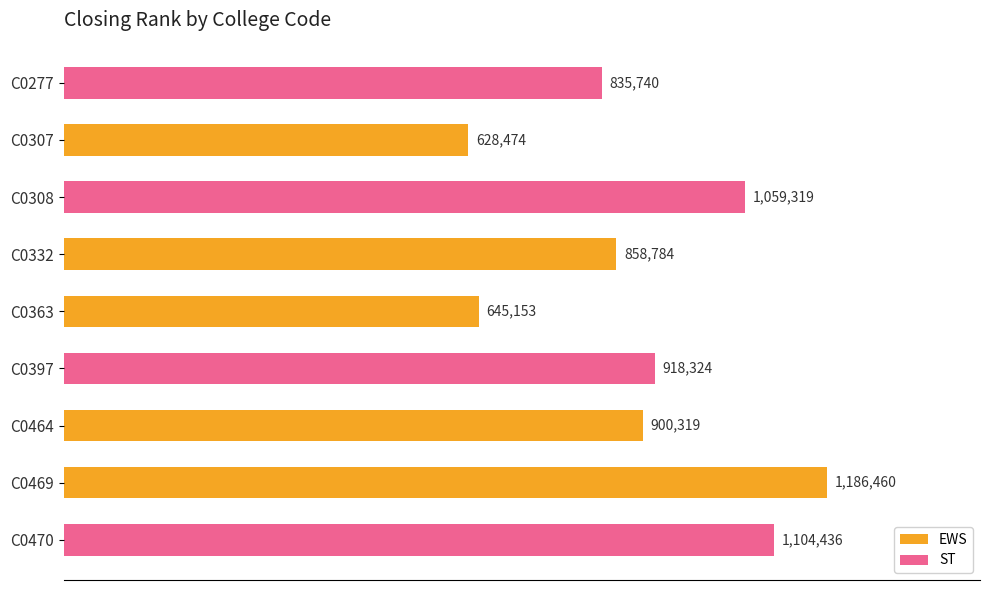

Are the bars horizontal?

Yes